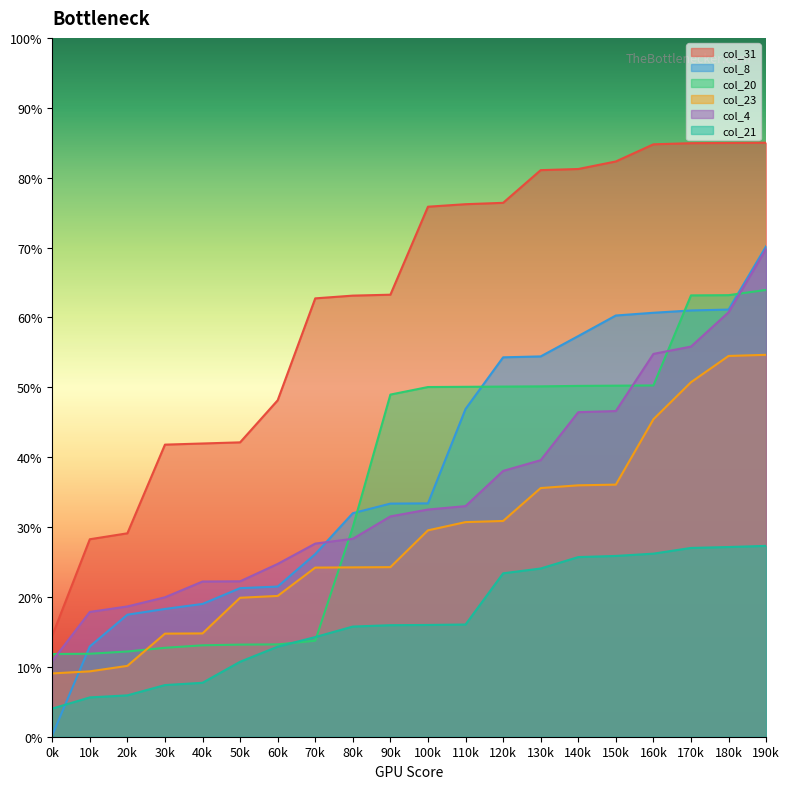

Reading left to right, list all the values displayed in this chart.

col_31: 14.5	28.3	29.1	41.8	42.0	42.1	48.1	62.7	63.1	63.3	75.8	76.2	76.4	81.1	81.2	82.3	84.8	84.9	85.0	85.0
col_8: 0.2	12.9	17.5	18.3	19.0	21.3	21.5	26.1	32.0	33.4	33.4	46.9	54.3	54.4	57.3	60.3	60.7	61.0	61.1	70.2
col_20: 11.8	11.9	12.2	12.7	13.1	13.2	13.2	13.7	30.0	49.0	50.0	50.1	50.1	50.1	50.2	50.2	50.3	63.2	63.2	63.9
col_23: 9.1	9.4	10.1	14.7	14.8	19.9	20.1	24.2	24.2	24.3	29.5	30.7	30.9	35.6	36.0	36.1	45.4	50.7	54.5	54.6
col_4: 10.8	17.9	18.6	19.9	22.2	22.2	24.7	27.6	28.3	31.5	32.5	33.0	38.0	39.6	46.4	46.6	54.8	55.8	60.7	69.8
col_21: 4.0	5.6	5.9	7.4	7.7	10.7	12.9	14.3	15.8	16.0	16.0	16.1	23.4	24.1	25.7	25.9	26.2	27.0	27.1	27.3